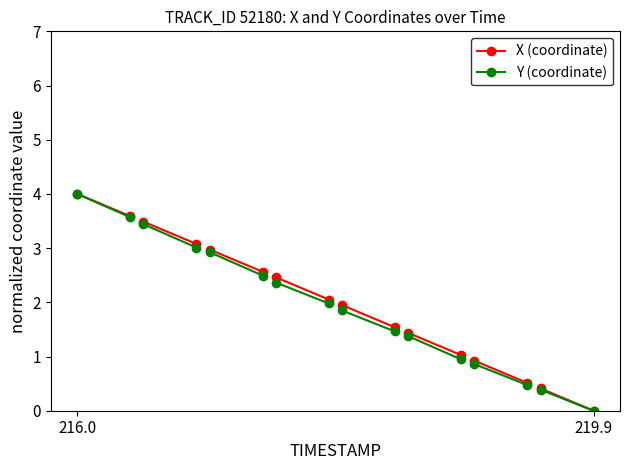

At which category is the sum across all series the highest?

216.0